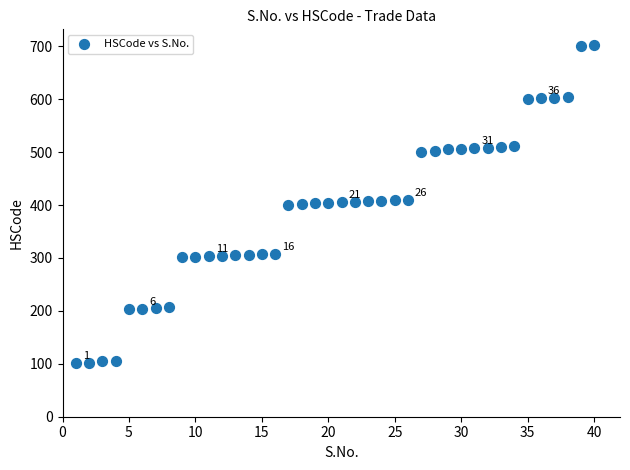

What is the range of Y values (max minus min)?

601